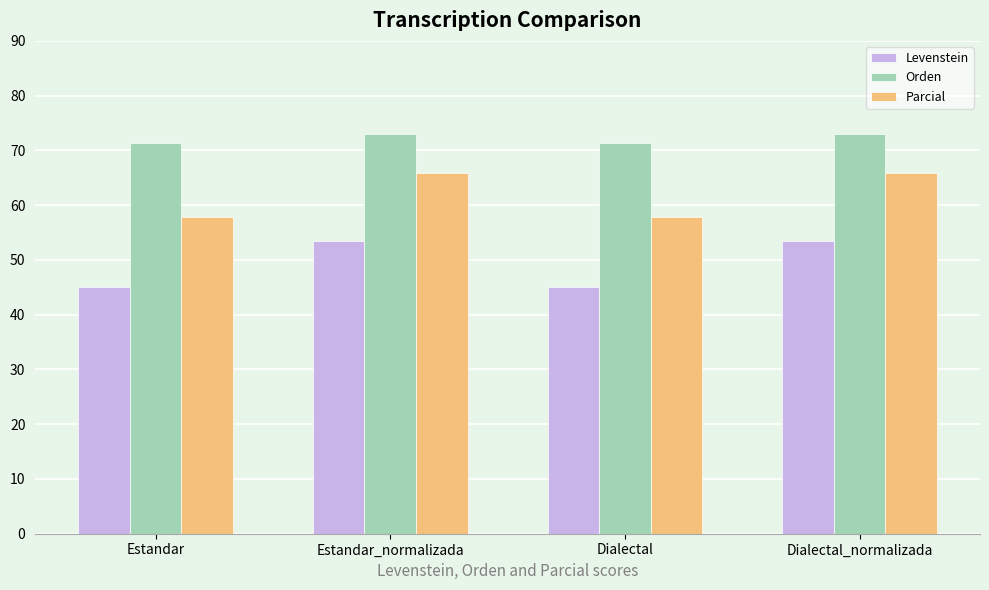

What are all the series names shown in the legend?

Levenstein, Orden, Parcial